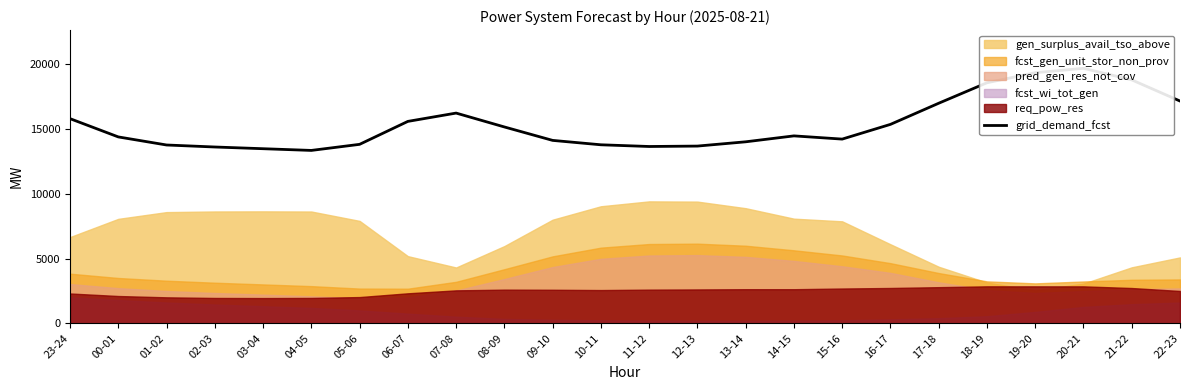

Rank the categories by value from lowest to highest.

04-05, 03-04, 02-03, 11-12, 12-13, 01-02, 10-11, 05-06, 13-14, 09-10, 15-16, 00-01, 14-15, 08-09, 16-17, 06-07, 23-24, 07-08, 17-18, 22-23, 18-19, 21-22, 19-20, 20-21